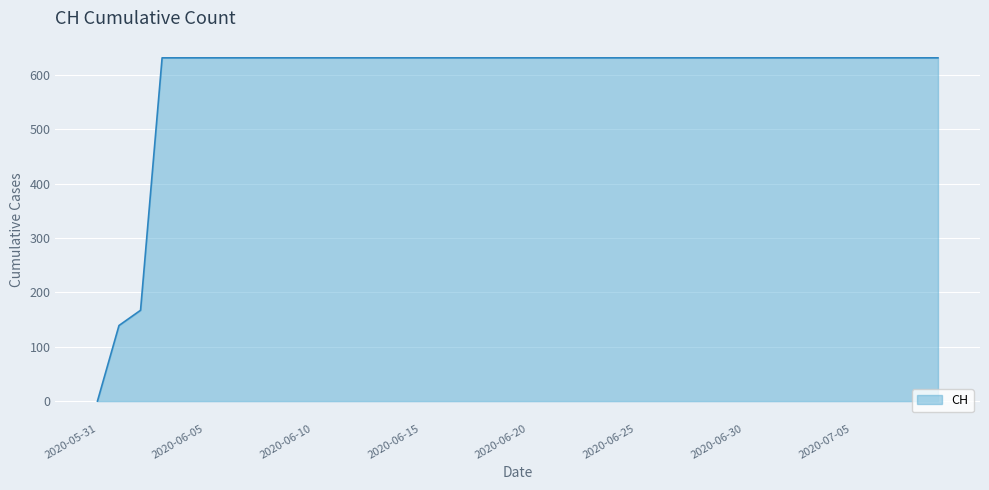

What is the maximum value shown in the chart?

631